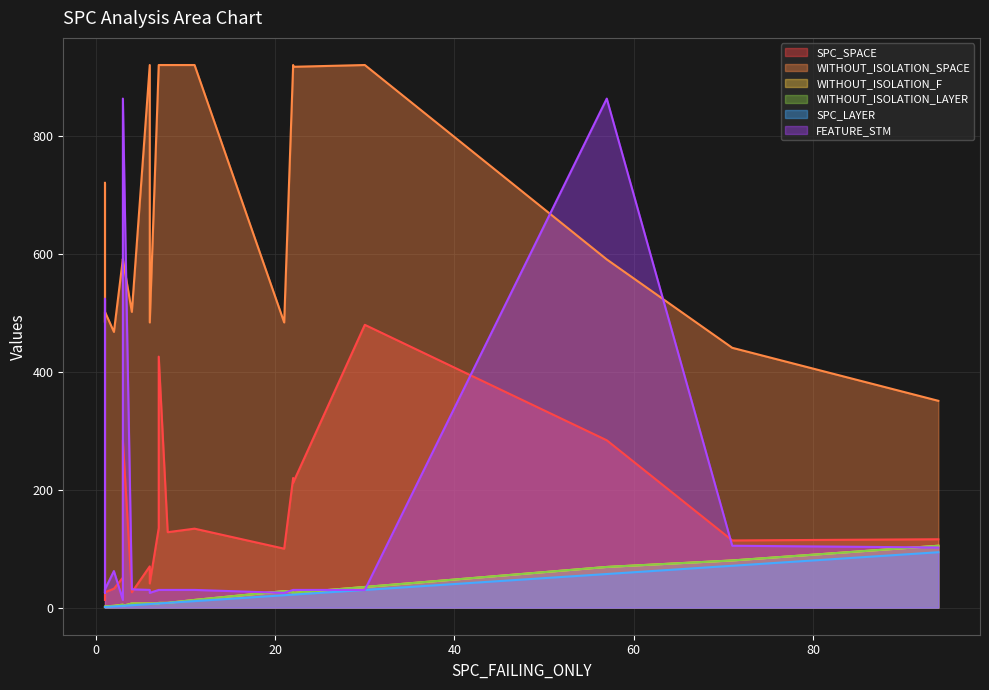

True or false: WITHOUT_ISOLATION_LAYER and WITHOUT_ISOLATION_F cross at least once.

False